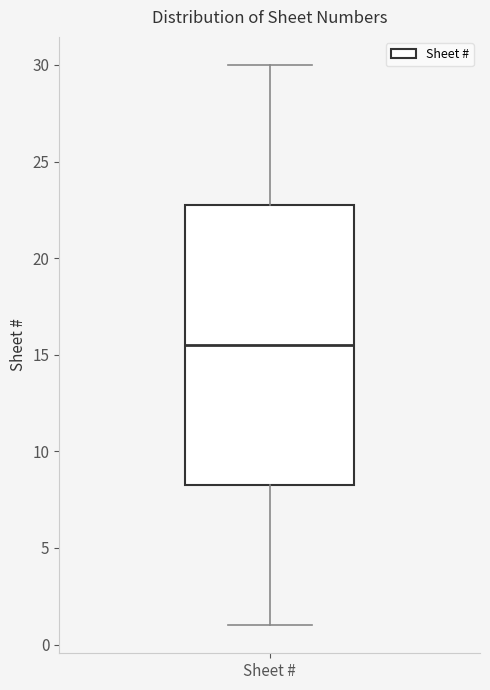

Read this box plot against the y-axis: the position of the median line, the range covered by the box, and the ends of both whiskers. The values are not printed on the chart, so give them approximately, as read against the axis.

median 15.5, box 8.5 to 23.0, whiskers 1.0 to 30.0